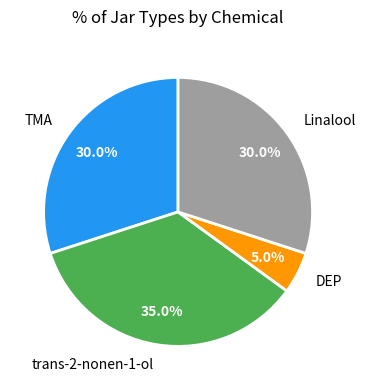

Which category has the smallest portion of the pie?

DEP